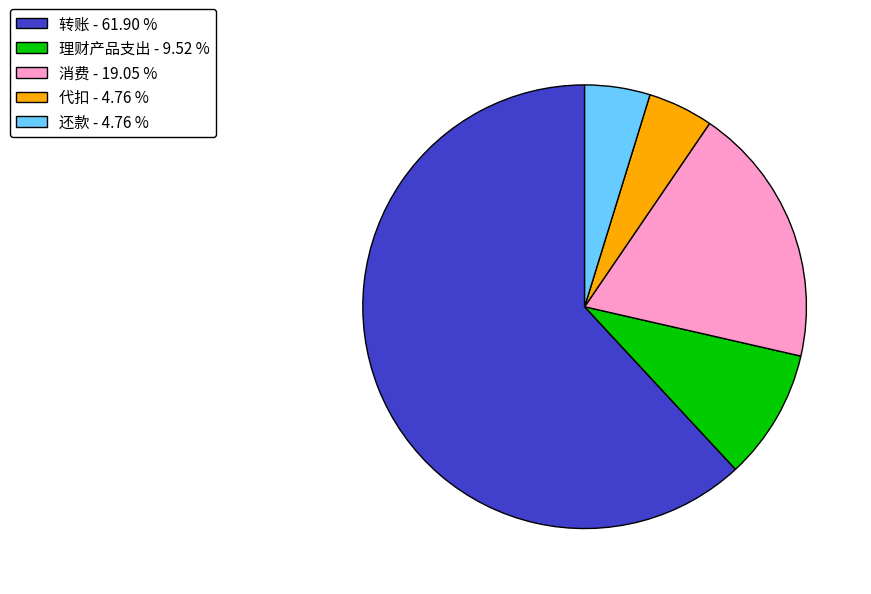

Is there a majority slice in this chart?

Yes